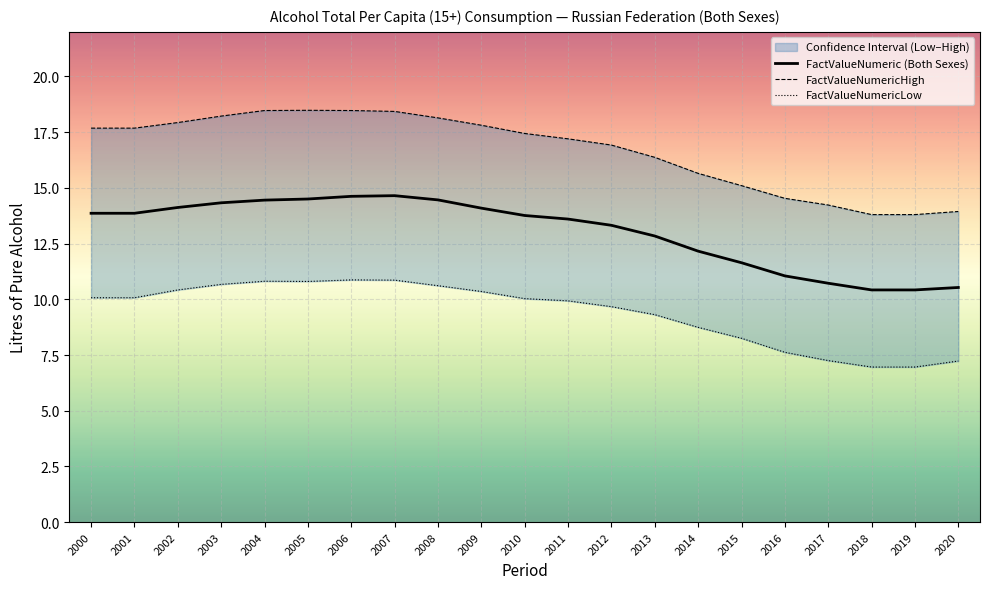

True or false: FactValueNumeric (Both Sexes) has a value of 12.8 at 2013.

True